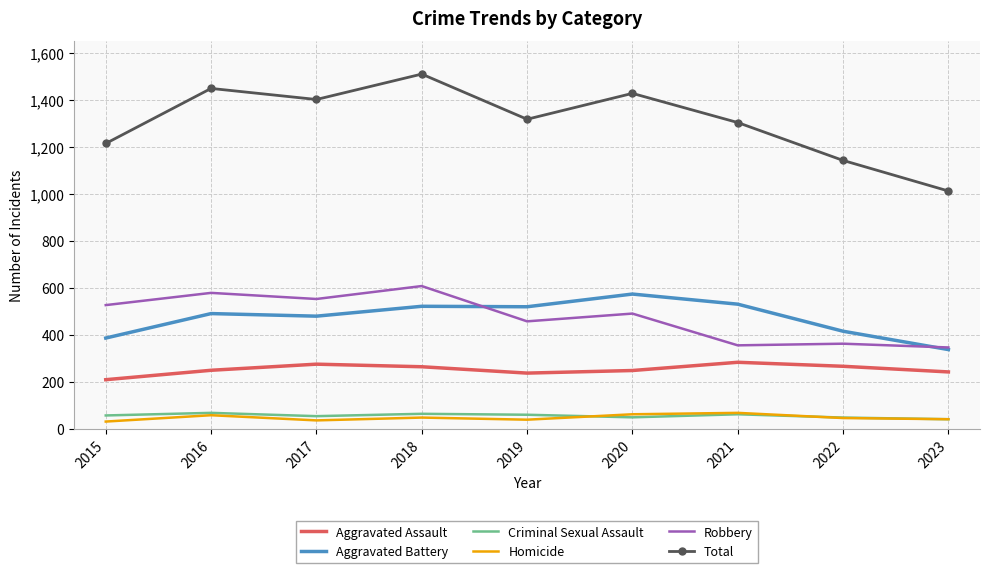

Between 2015 and 2023, which series saw the biggest shift?

Total